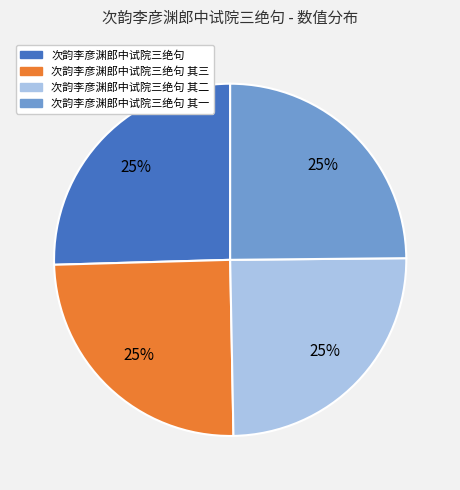

To the nearest percent, what is the average slice percentage?

25%